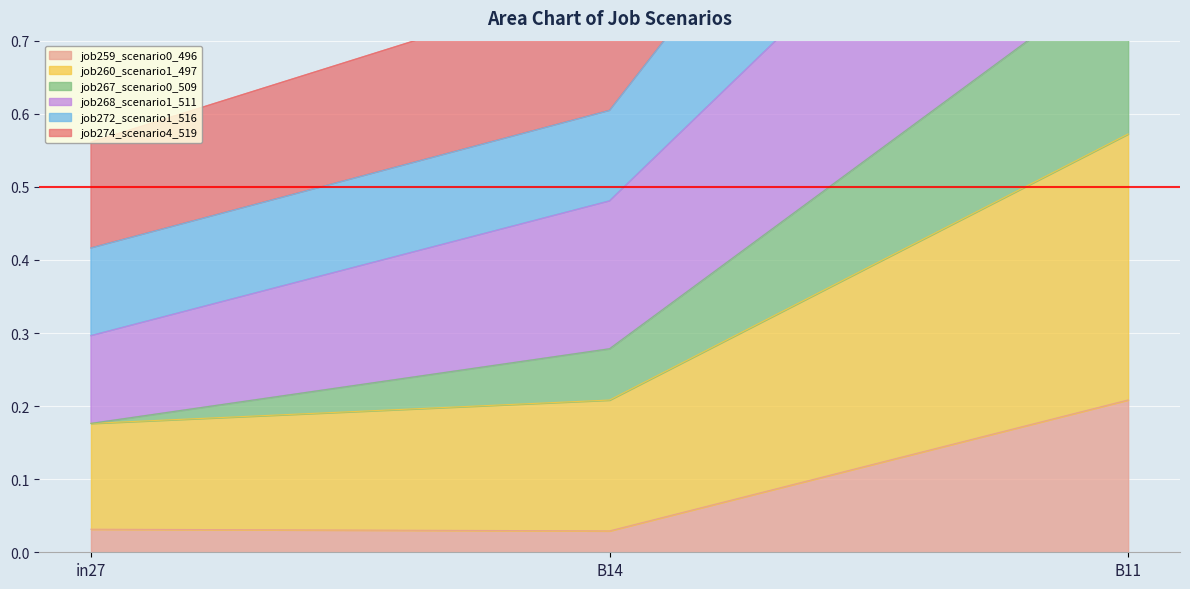

What is the sum of the job267_scenario0_509 values at in27 and B11?

1.5